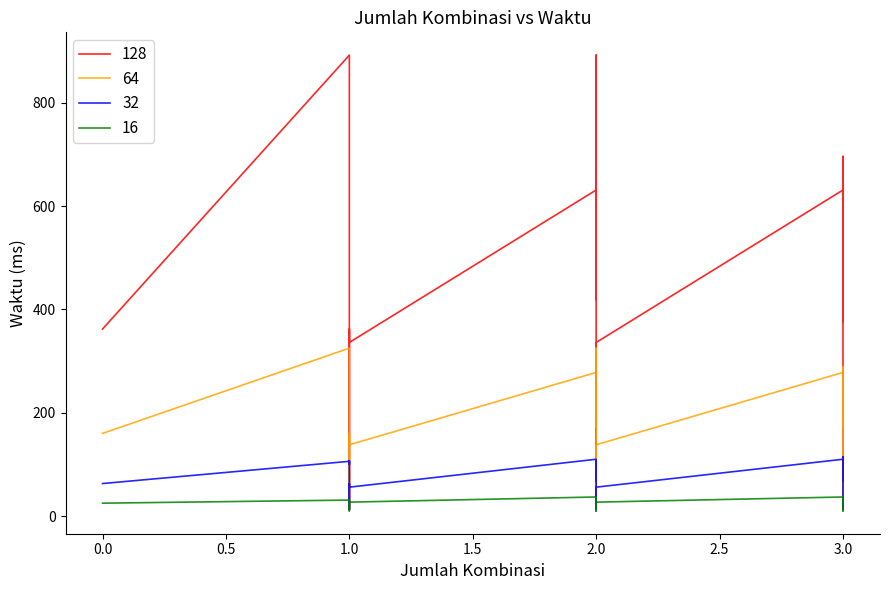

In 32, how many points are higher than both neighbors (excluding endpoints)?

14